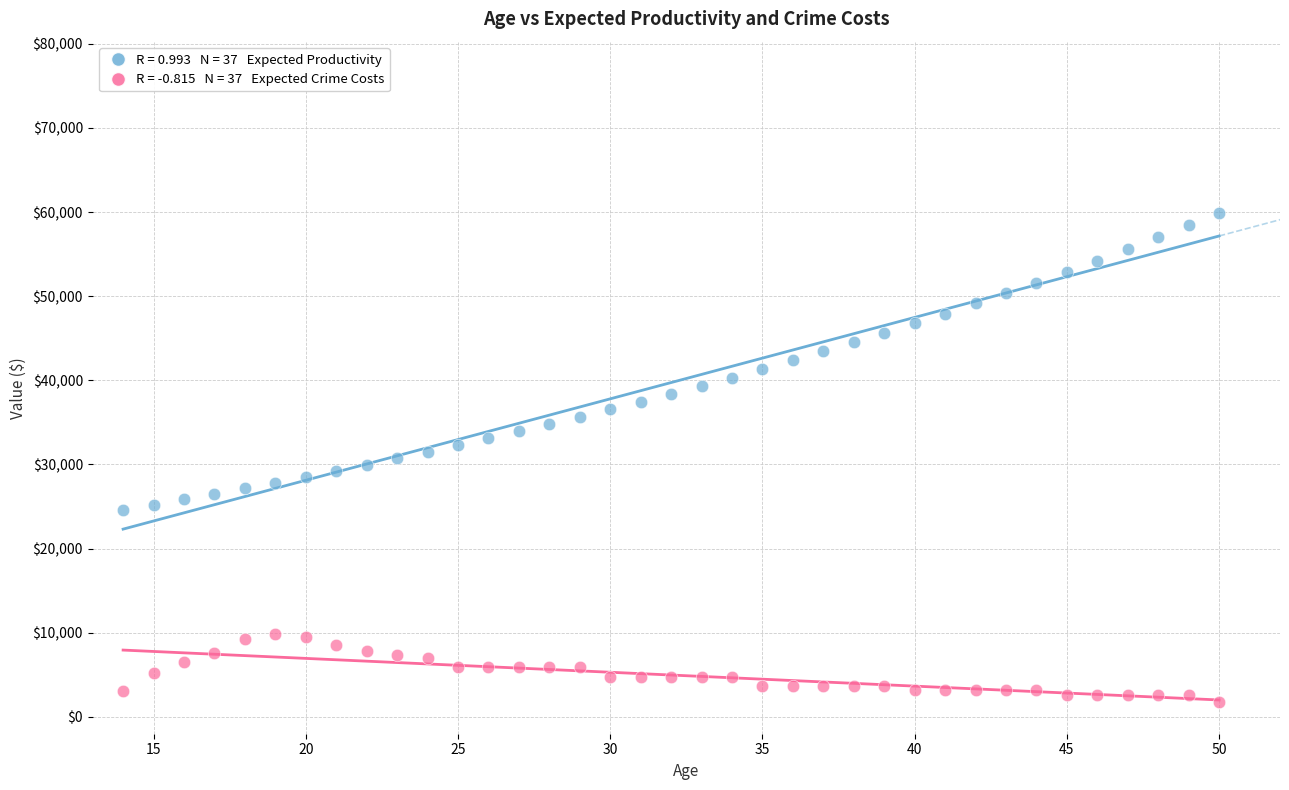

Across all data points, what is the range of X values (max minus min)?

36.0